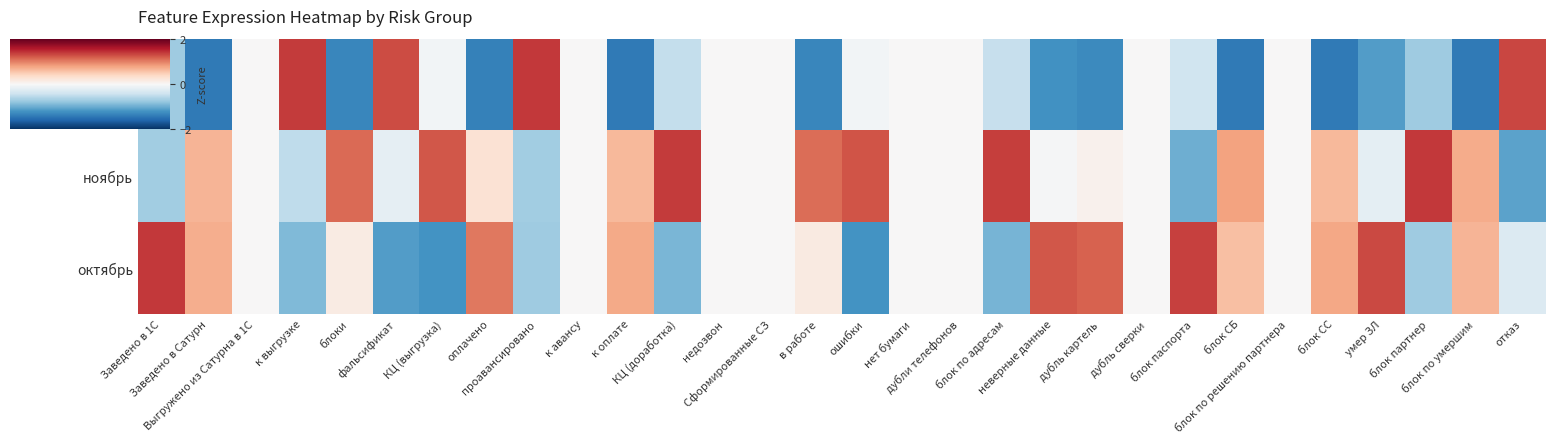

Count the number of data series in this chart.

3